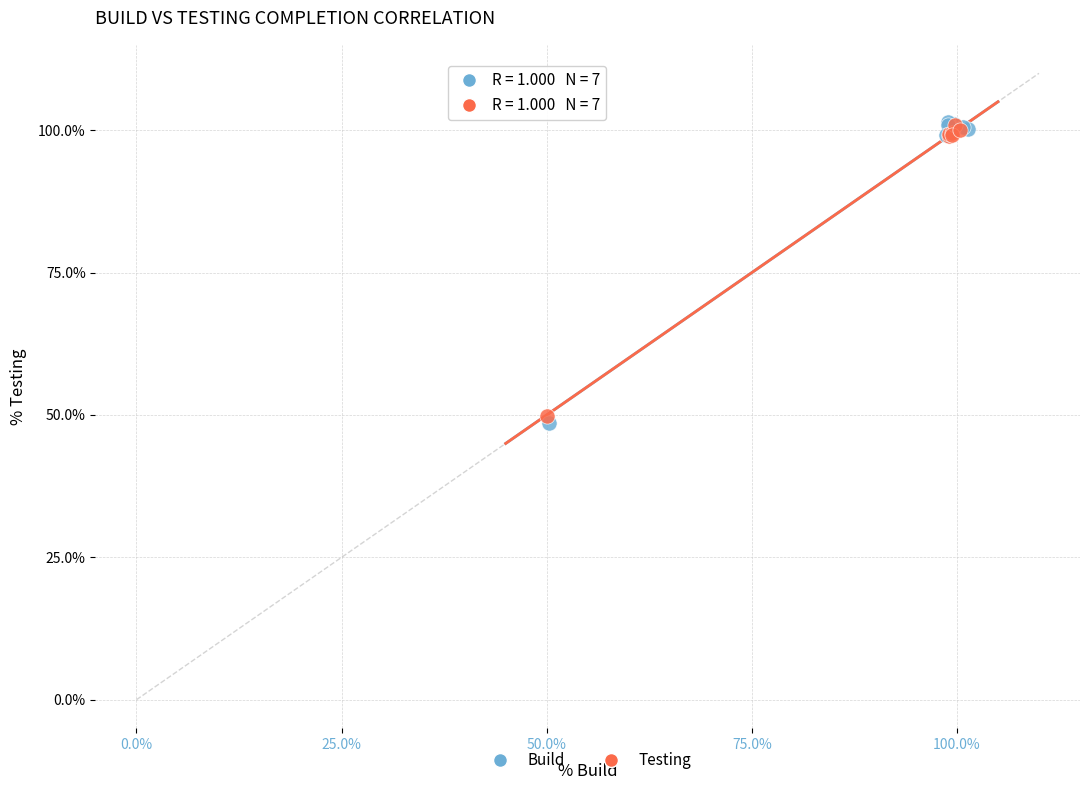

What are all the series names shown in the legend?

Build, Testing